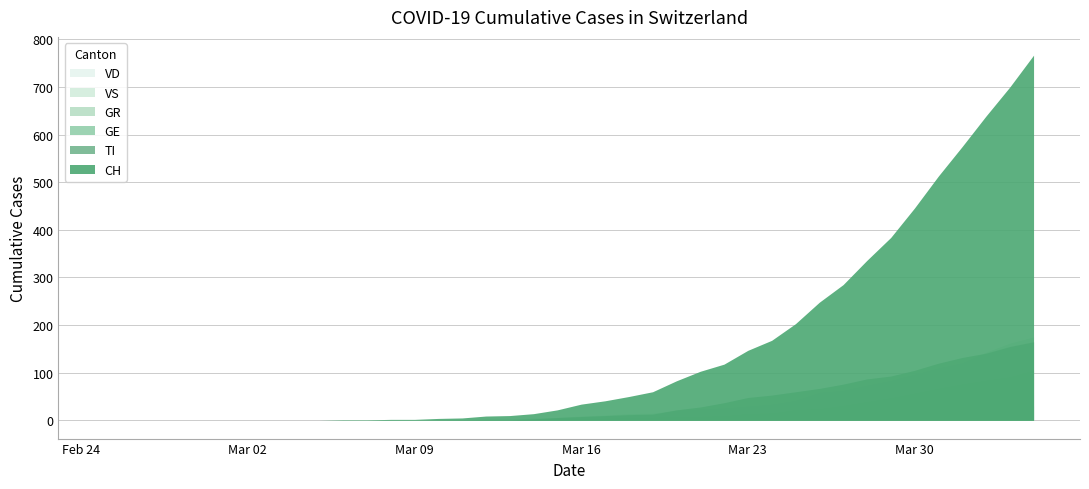

True or false: CH and VS intersect in this chart.

False